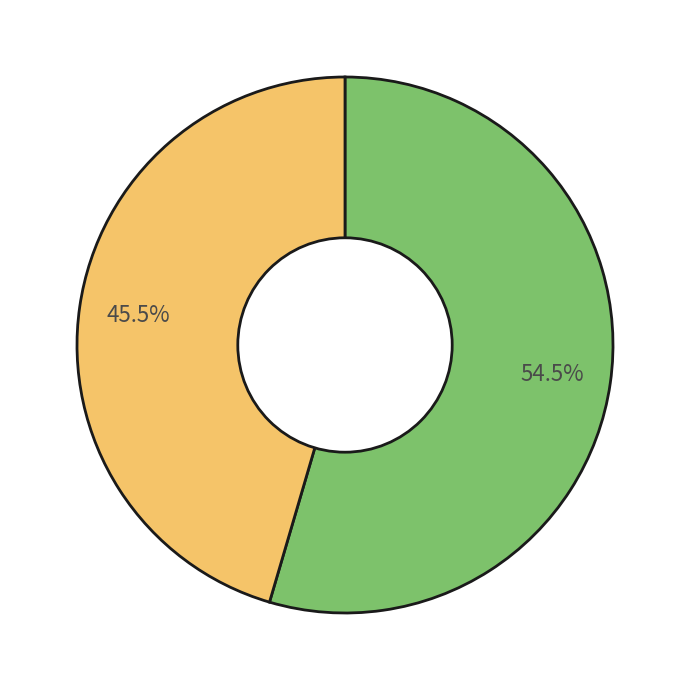

Does any single category account for the majority?

Yes